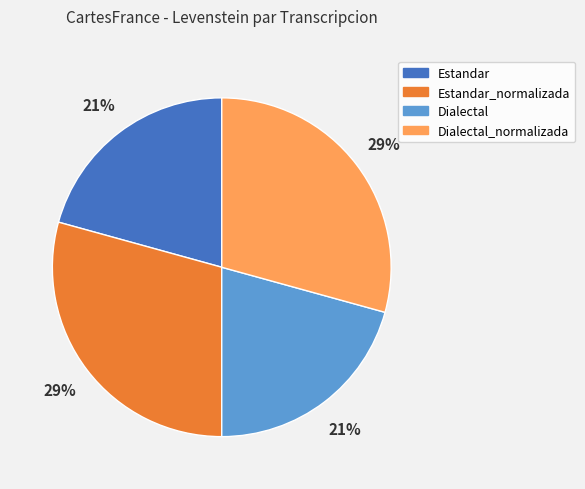

How many segments does this pie chart have?

4